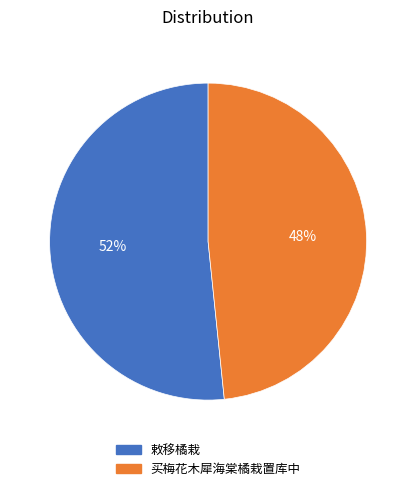

The 敕移橘栽 slice represents 39% of the pie. True or false?

False